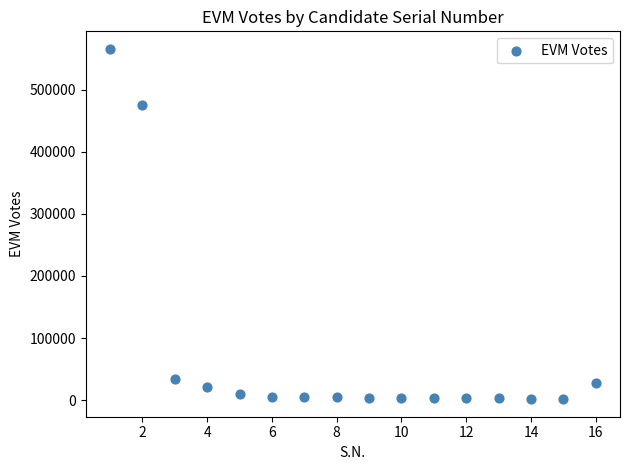

What is the range of Y values (max minus min)?

564865